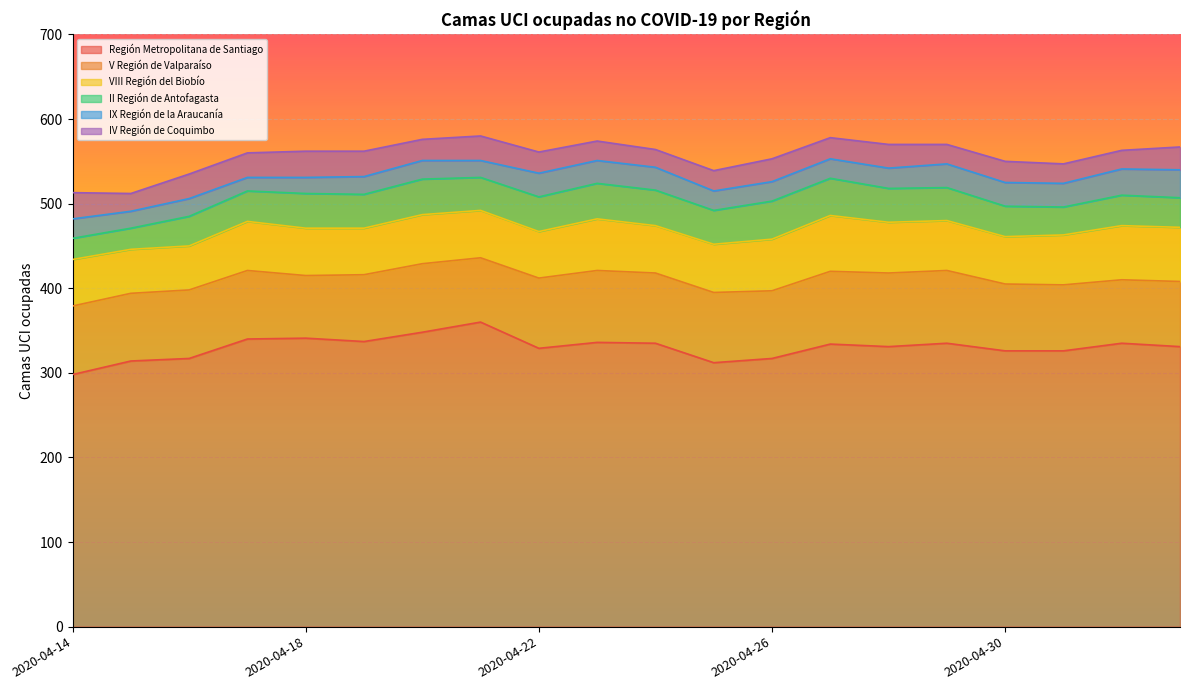

Where is the first local maximum for IX Región de la Araucanía?

2020-04-16